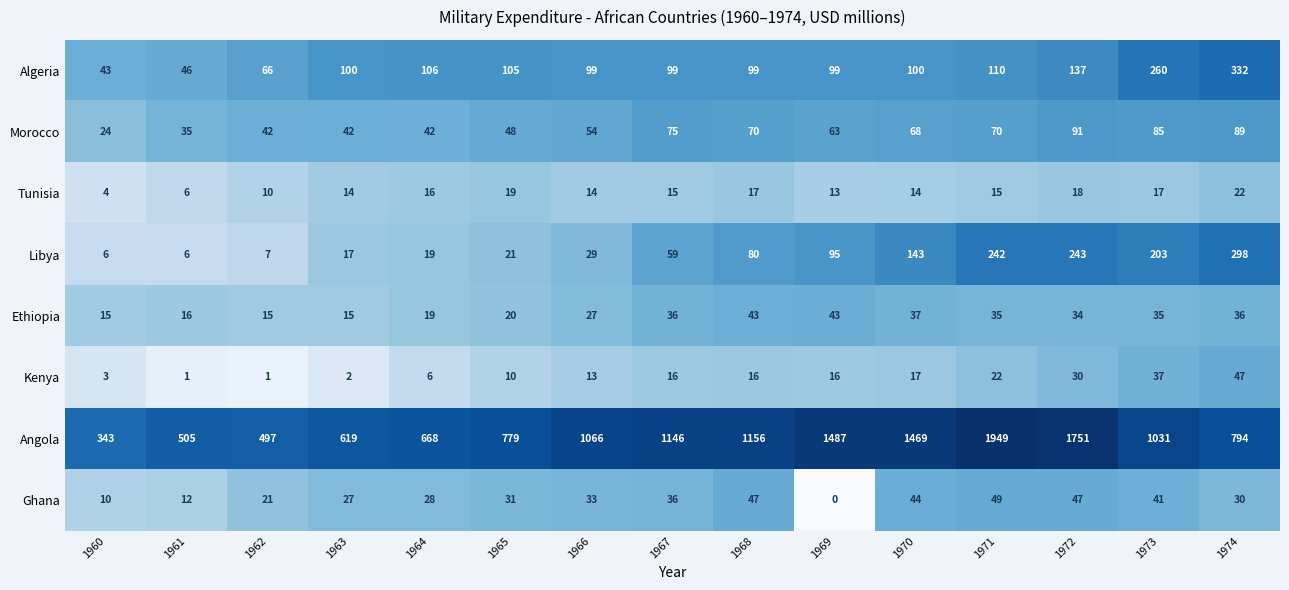

What is the difference between the maximum and minimum values in the Libya series?

292